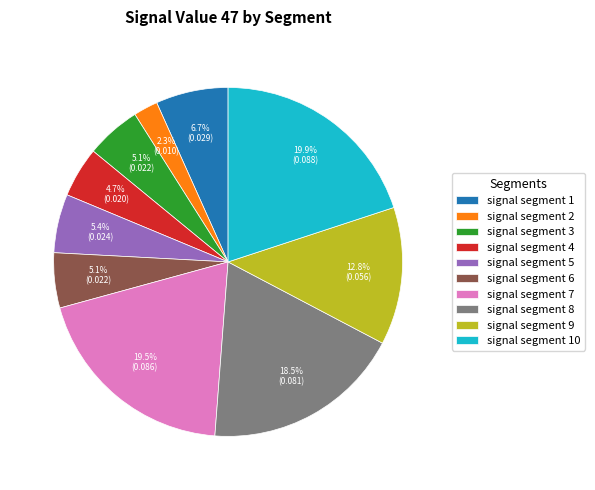

Is signal segment 9 the majority of the pie?

No